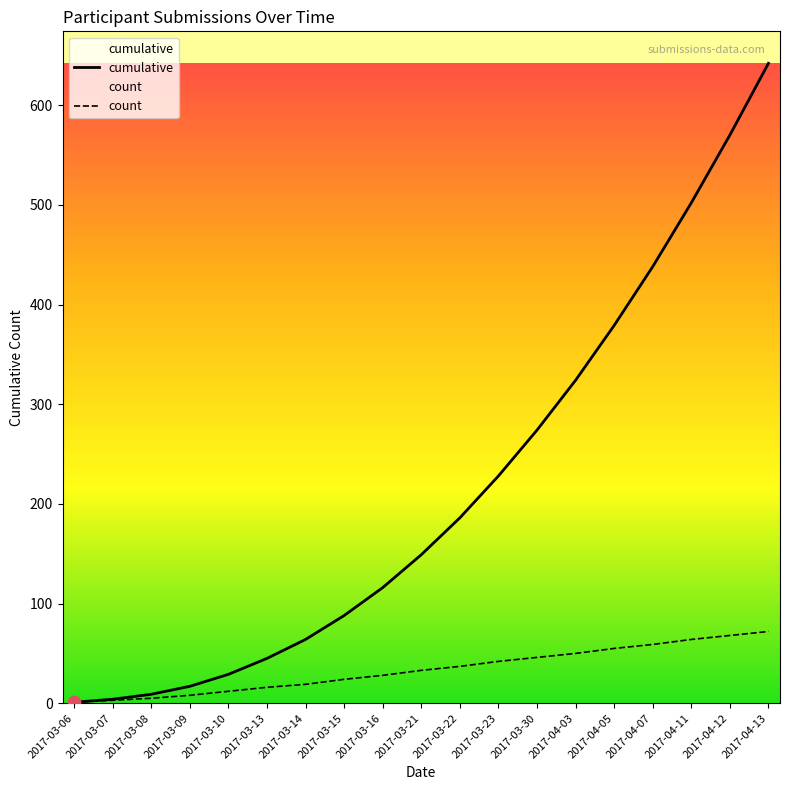

Which series has the widest spread of Y values?

cumulative